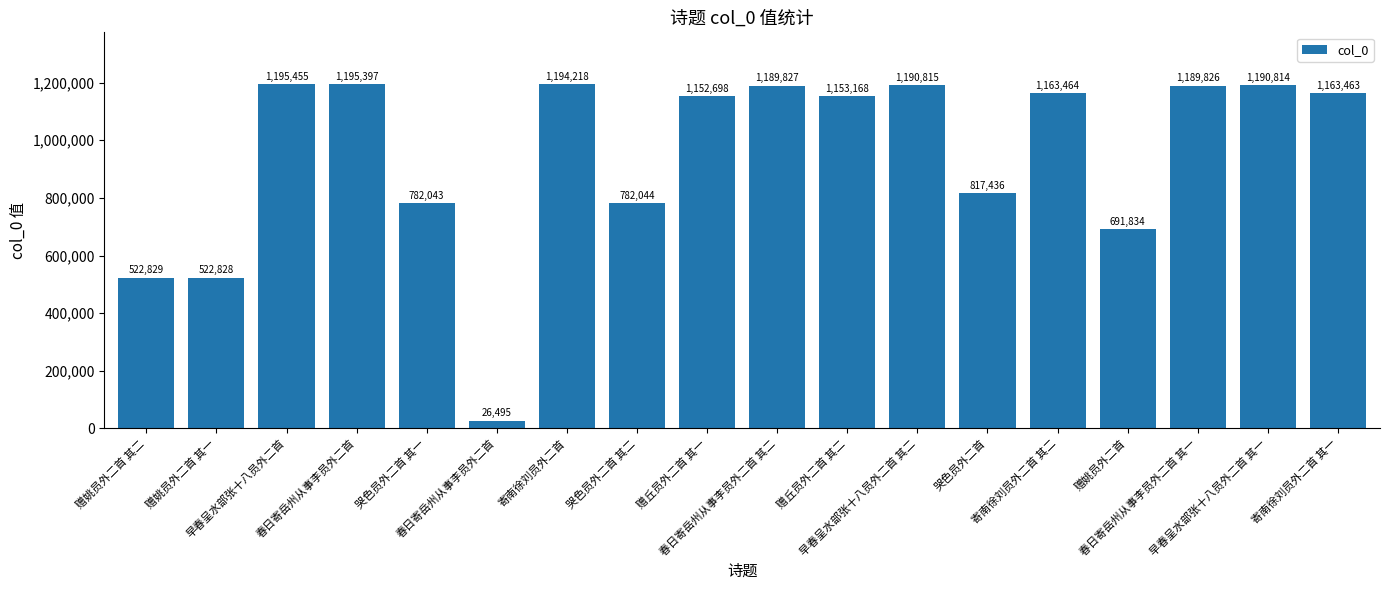

The chart shows a value of 1189826 at 春日寄岳州从事李员外二首 其一. True or false?

True